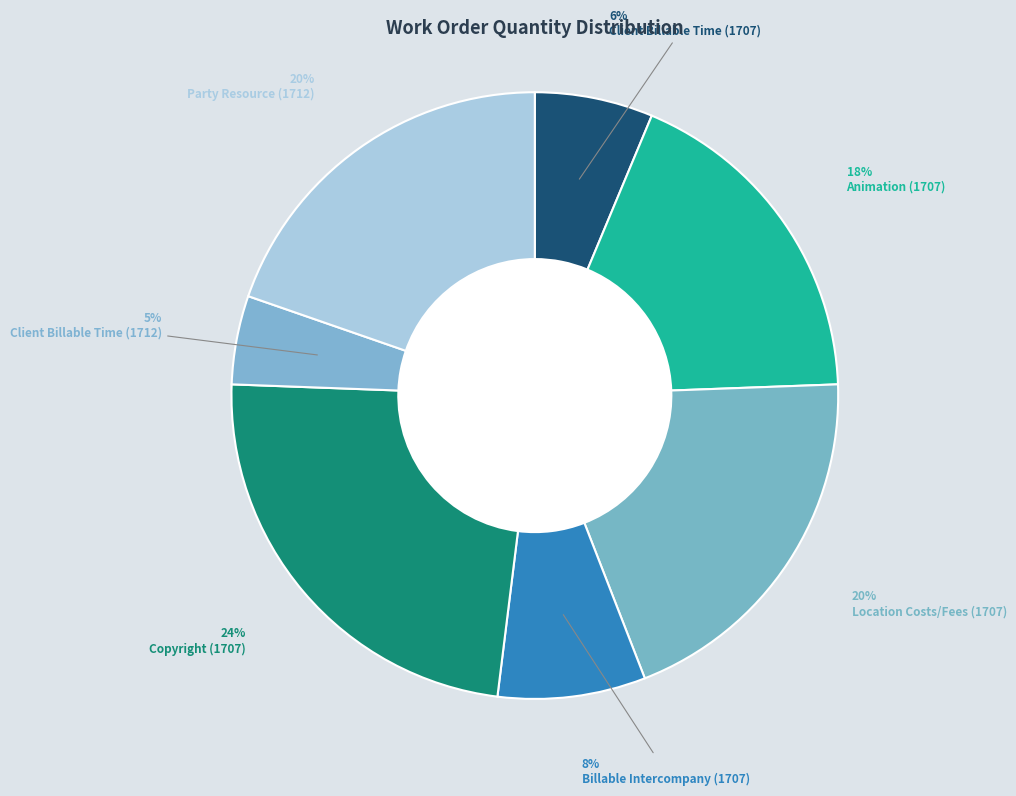

Which slice is the smallest?

Client Billable Time (1712)